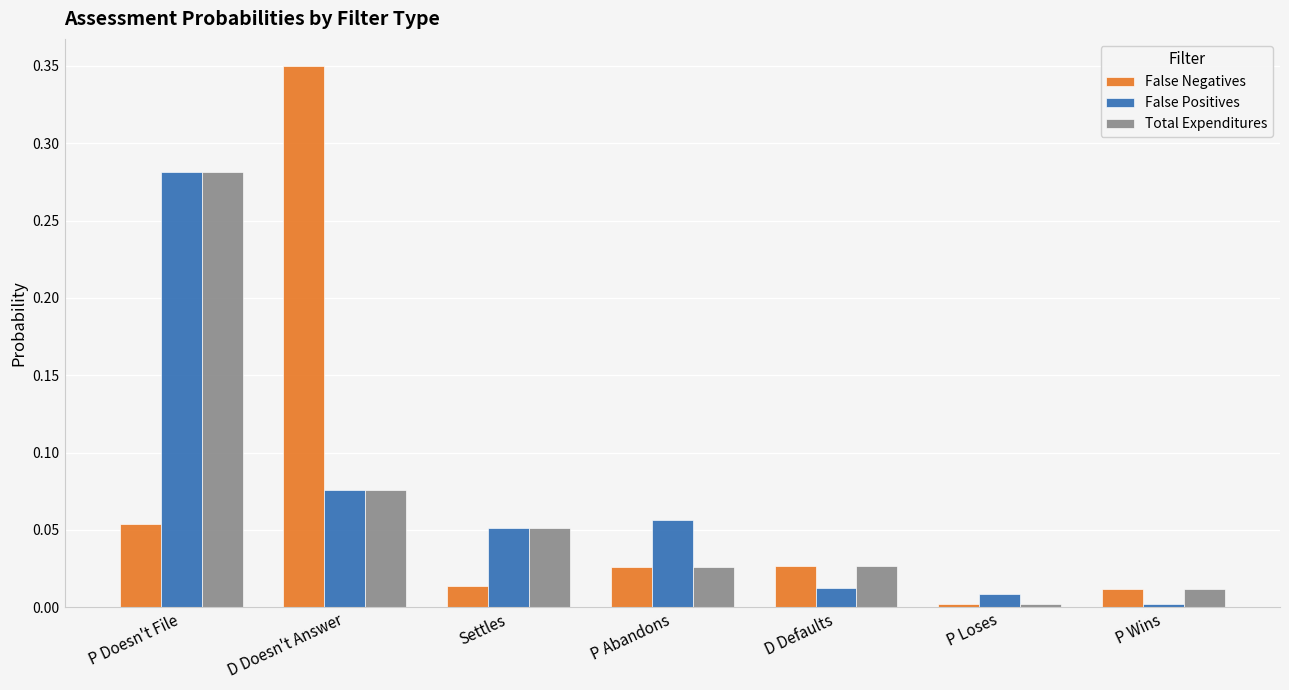

How many series are shown in this chart?

3